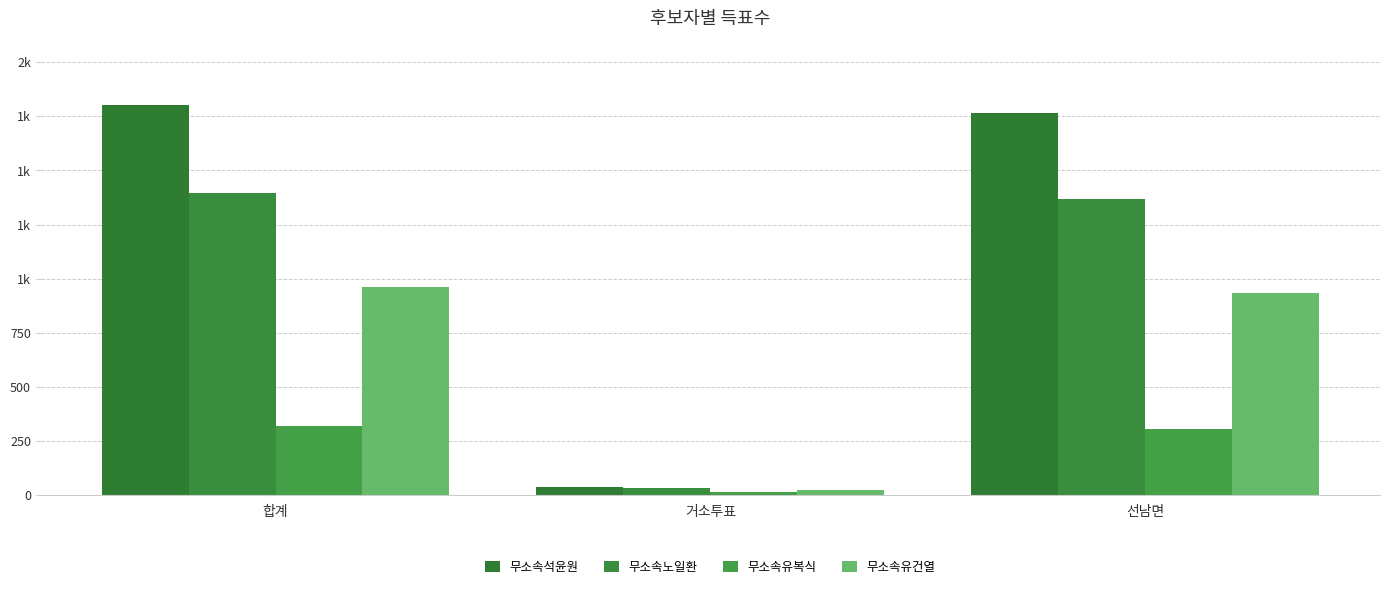

At which category does the chart reach its minimum across all series?

거소투표